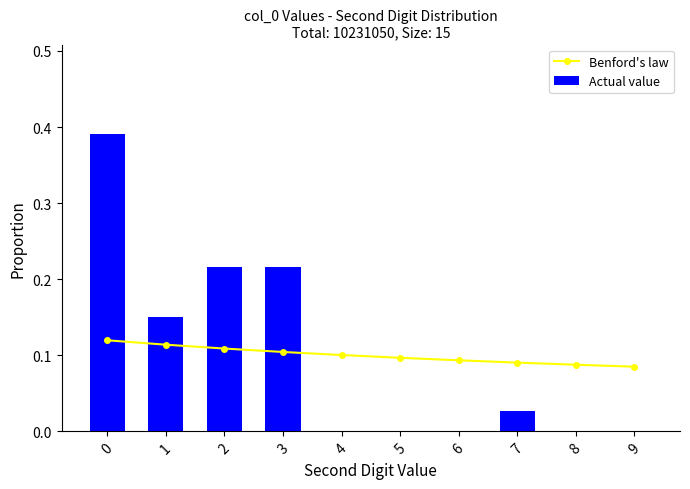

What are all the series names shown in the legend?

Benford's law, Actual value